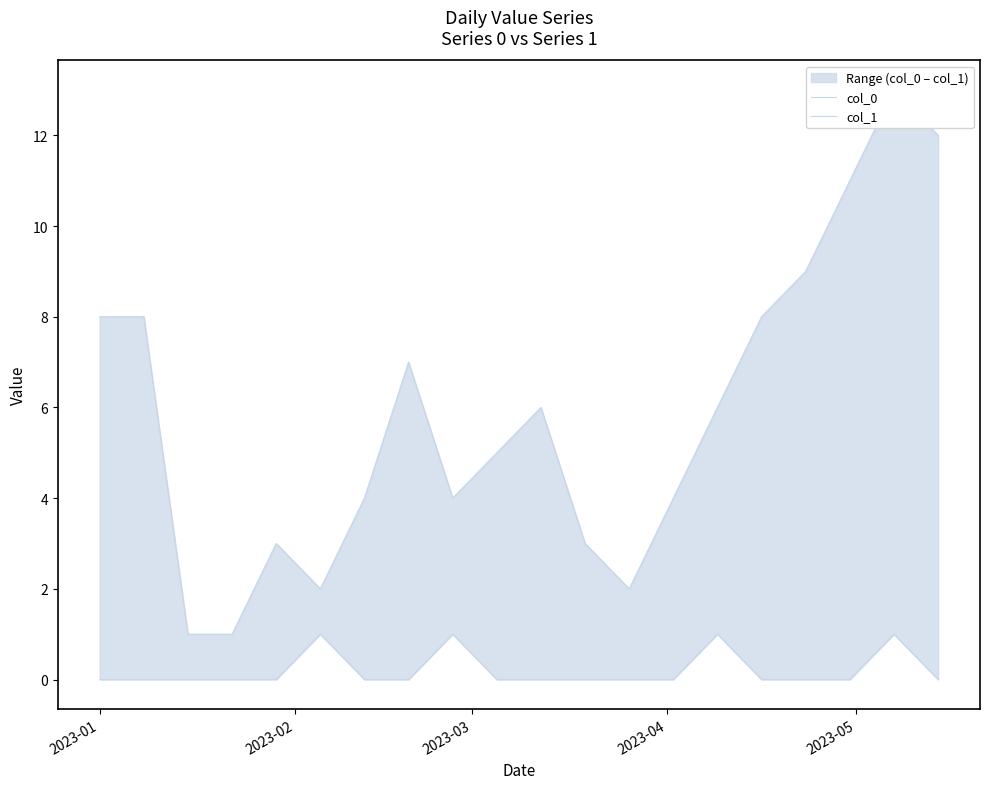

How many categories are shown in the chart?

20